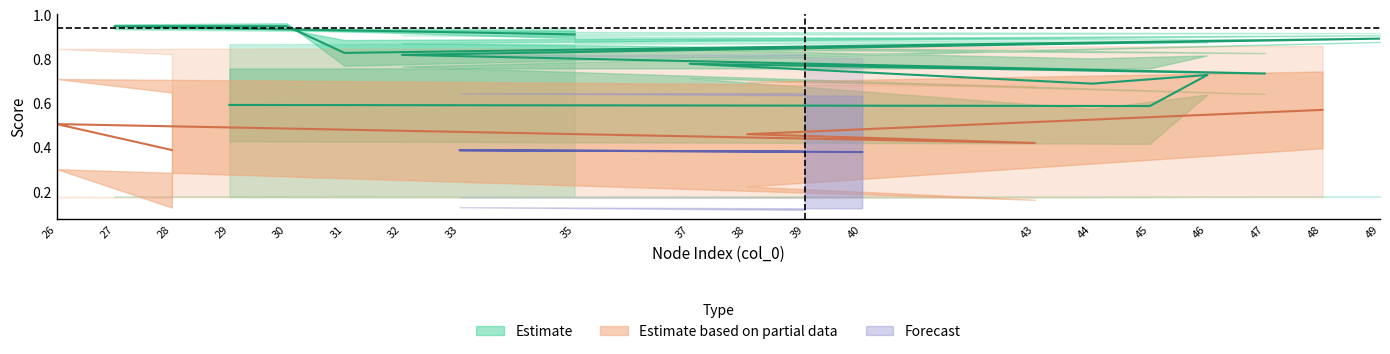

Where is the first local minimum for cosine_similarity_to_test_node?

31